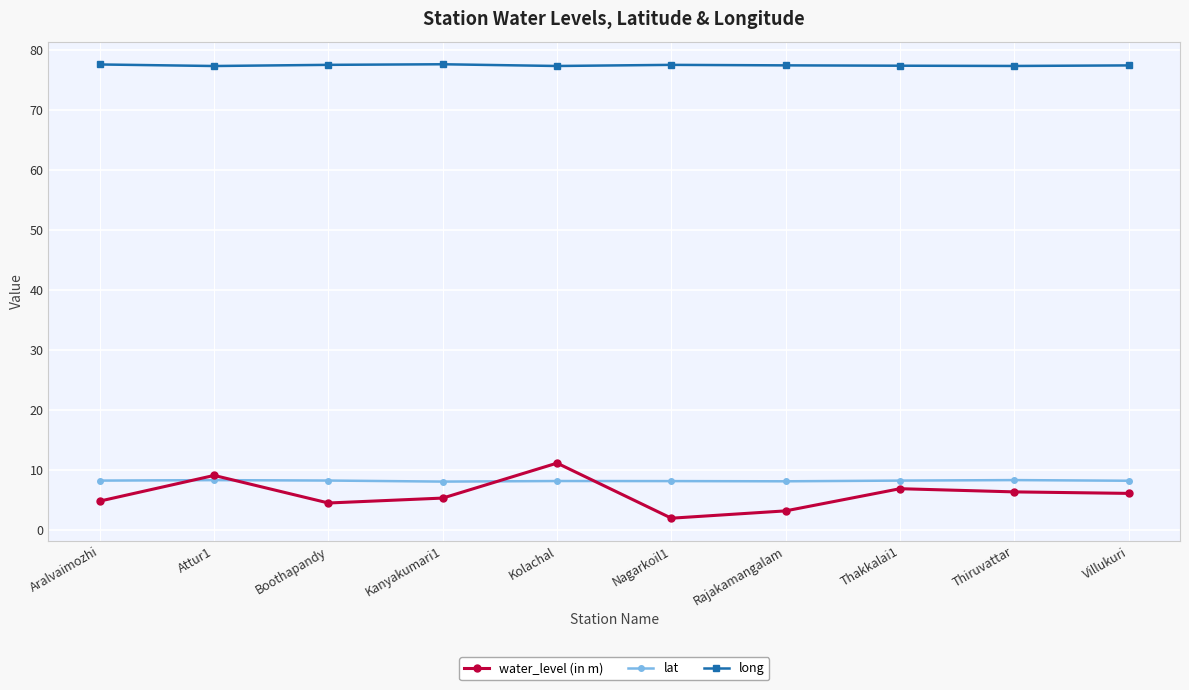

What is the lowest value of the long series?

77.3